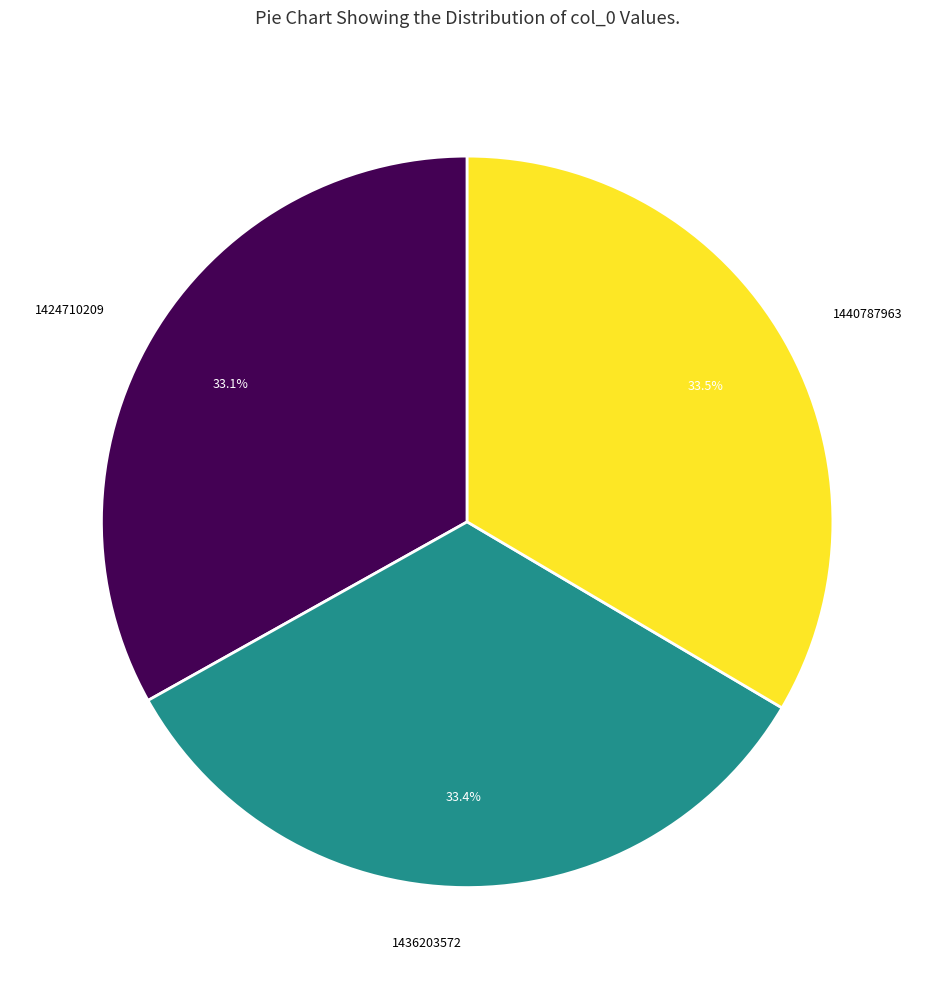

How many segments does this pie chart have?

3